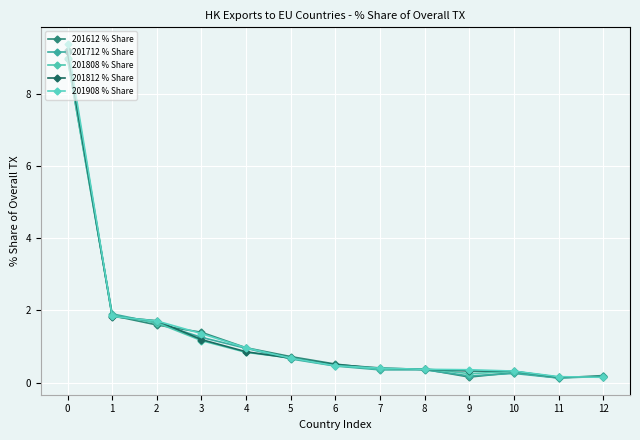

Where is 201612 % Share nearest to the value 4?

1